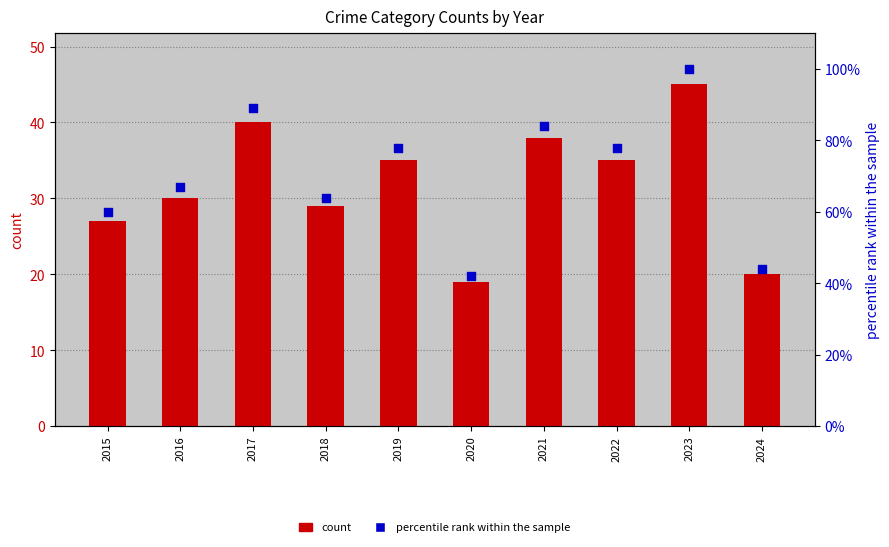

Which series contains the lowest Y value?

count